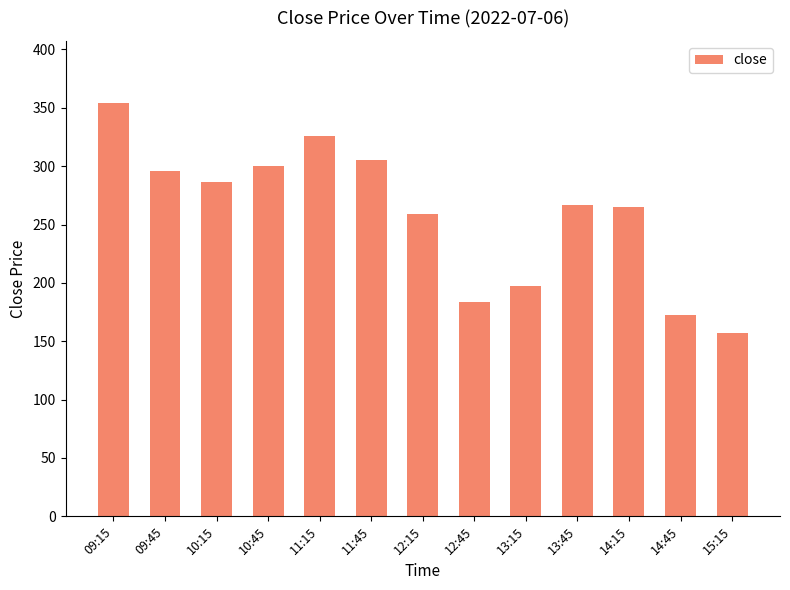

At which label does the data first exceed 266?

09:15